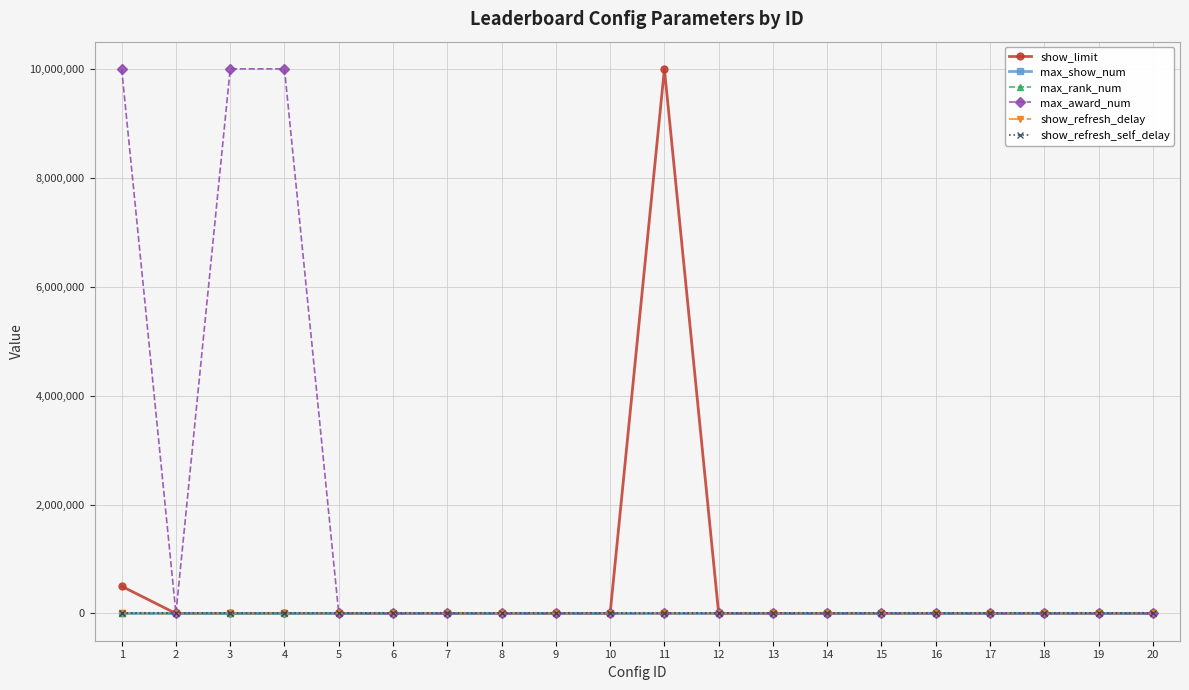

What is the value of the show_refresh_delay point at the 6th from the left?

180.0